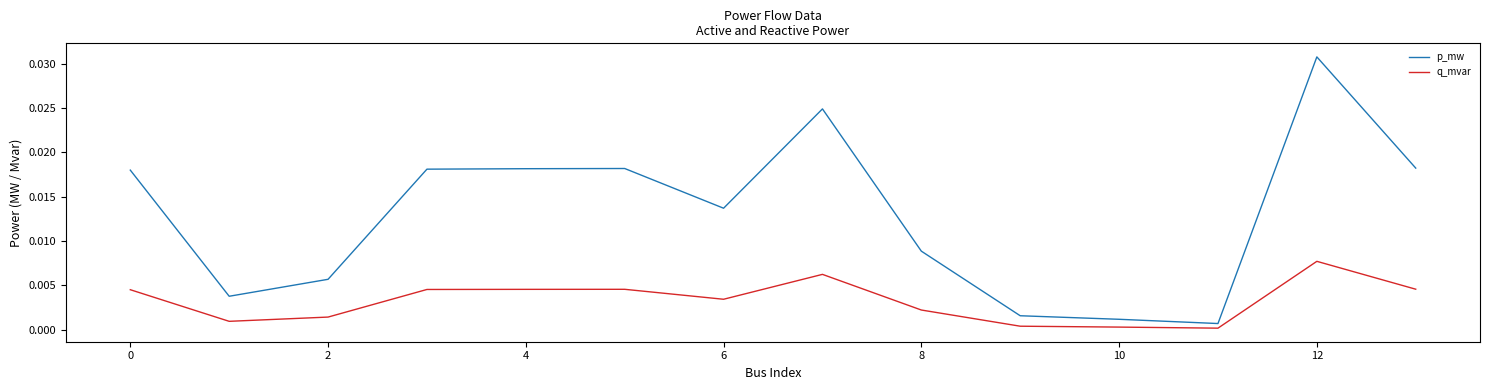

How many series are shown in this chart?

2